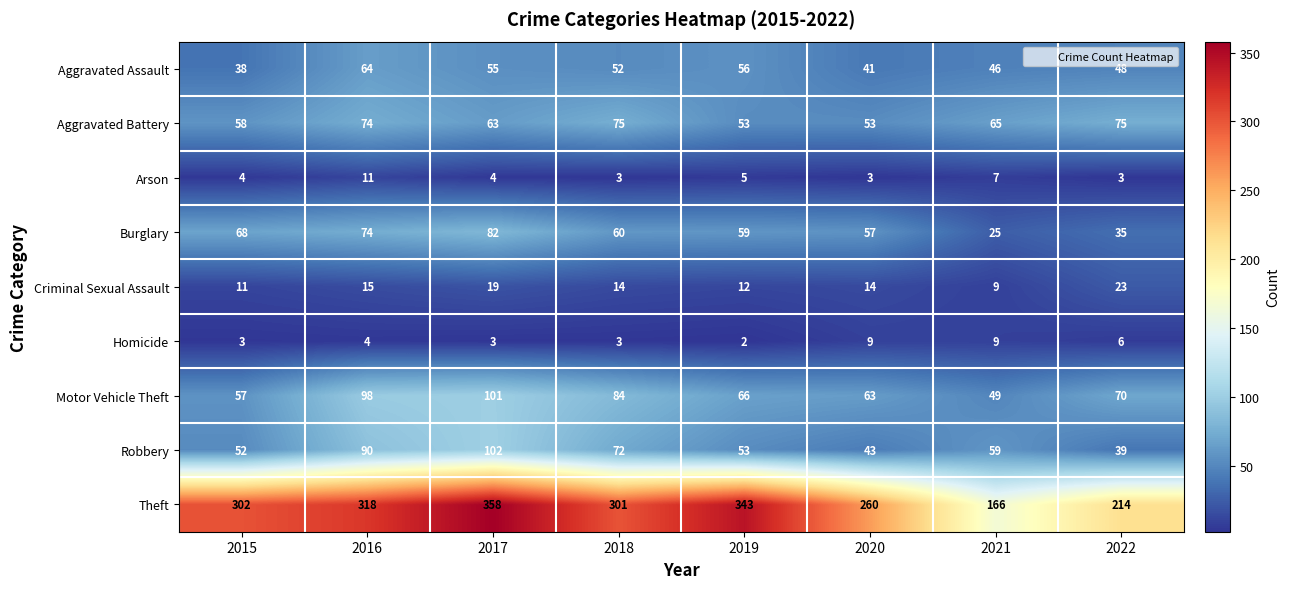

Which series has the largest range (max minus min)?

Theft